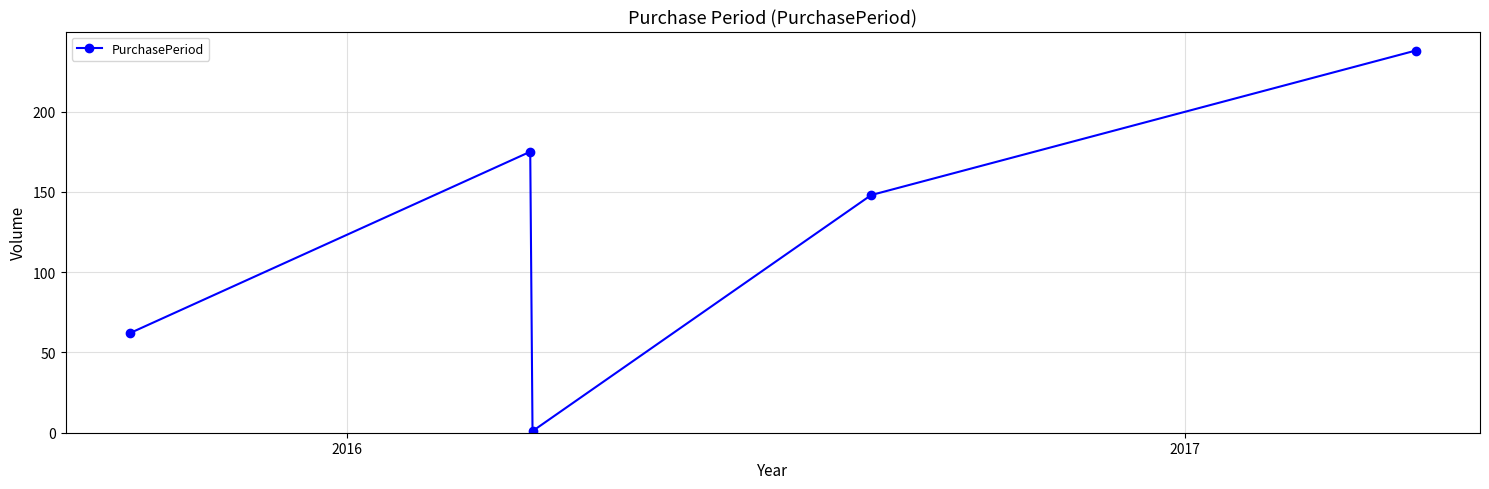

What is the maximum value shown in the chart?

238